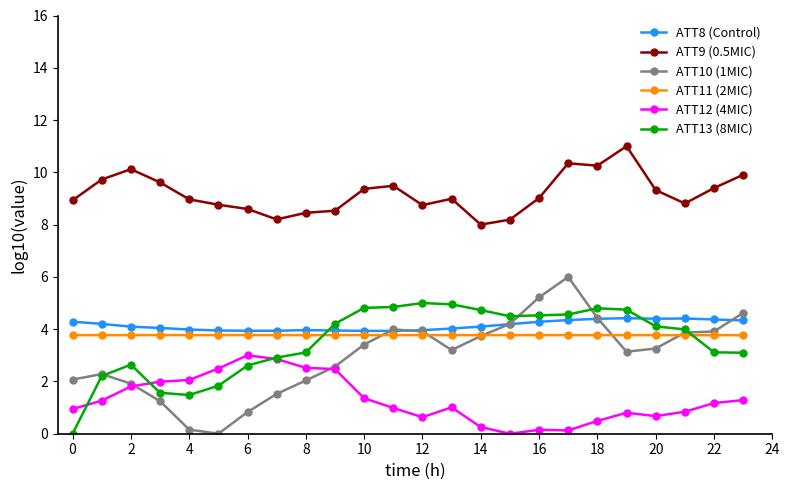

What is the value of the ATT8 (Control) point at the 14th from the left?

4.0